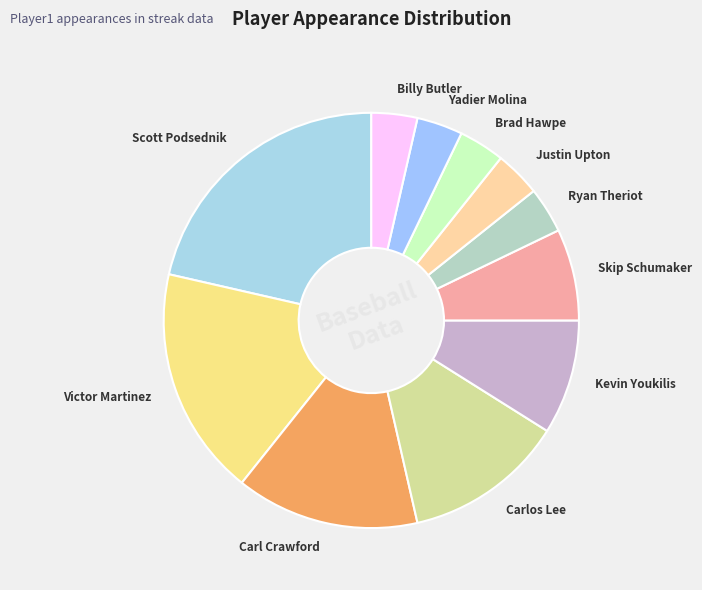

Between Yadier Molina and Carlos Lee, which is larger?

Carlos Lee